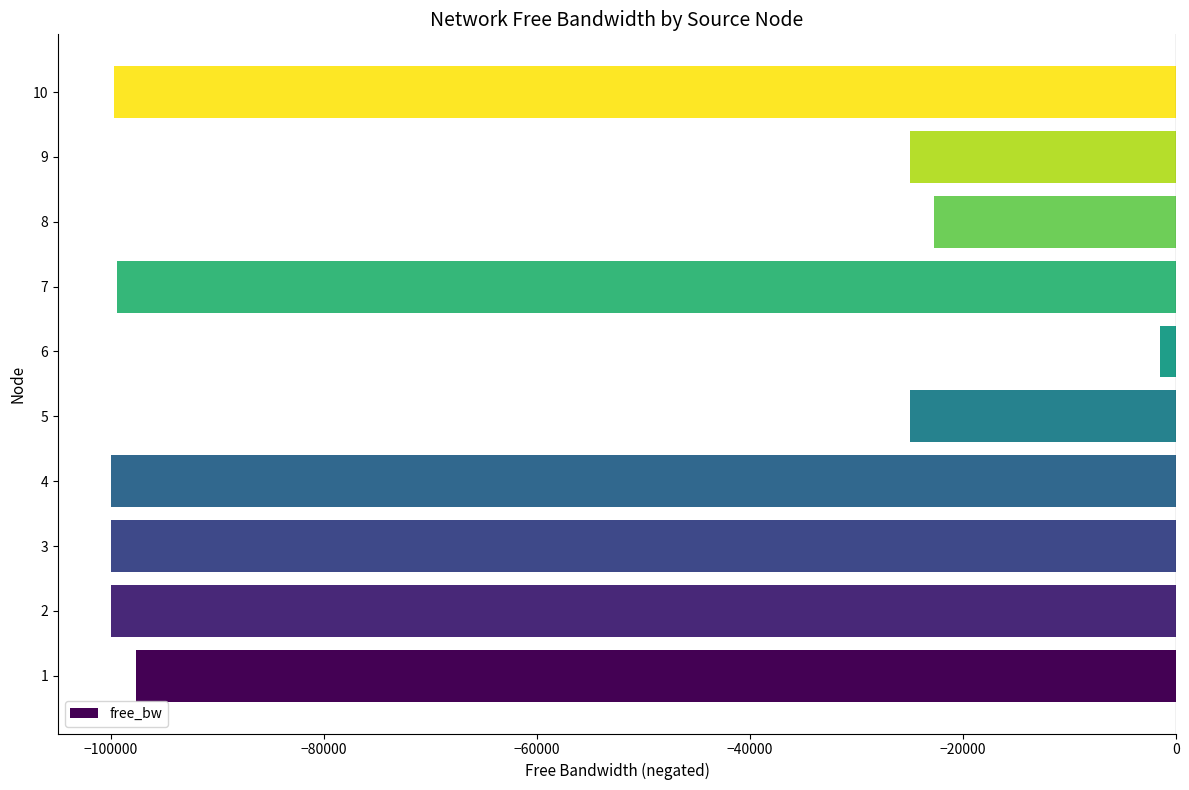

What is the minimum value shown in the chart?

-99973.6